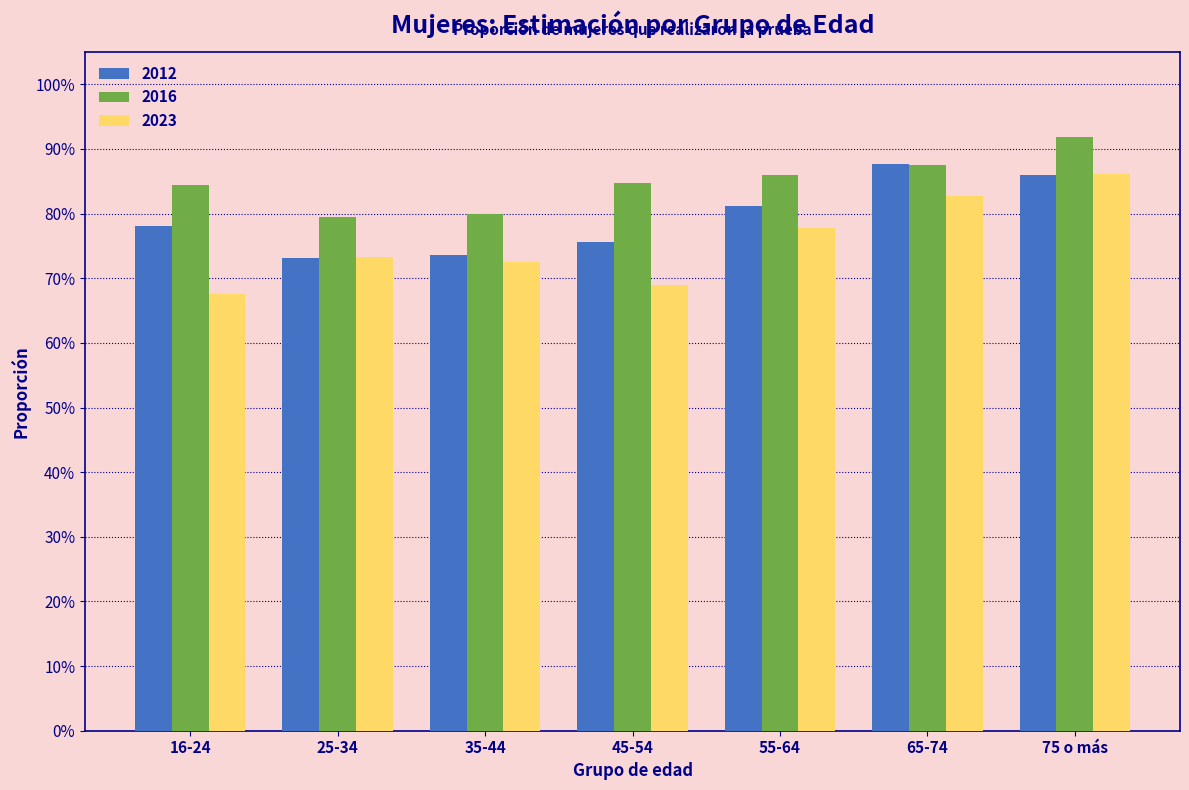

What are all the series names shown in the legend?

2012, 2016, 2023